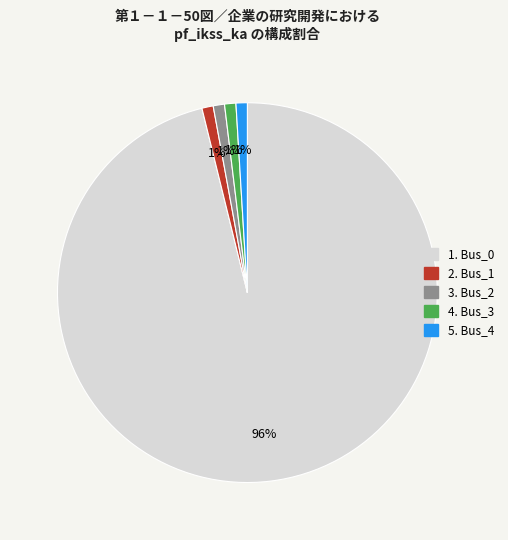

To the nearest percent, what is the difference between the largest and smallest slice percentages?

95%